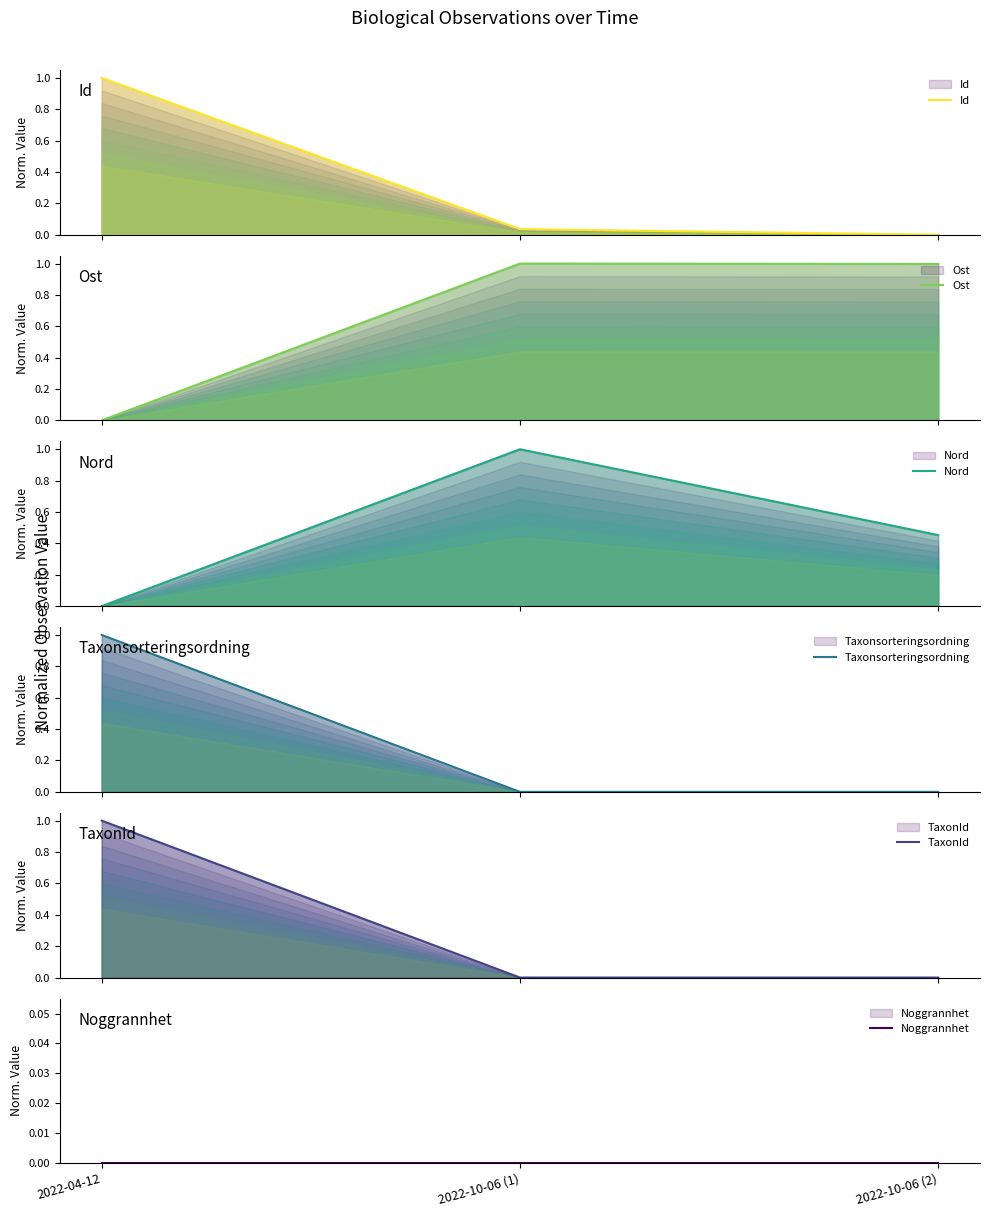

Is it true that Noggrannhet equals 0.0 at 2022-04-12?

True